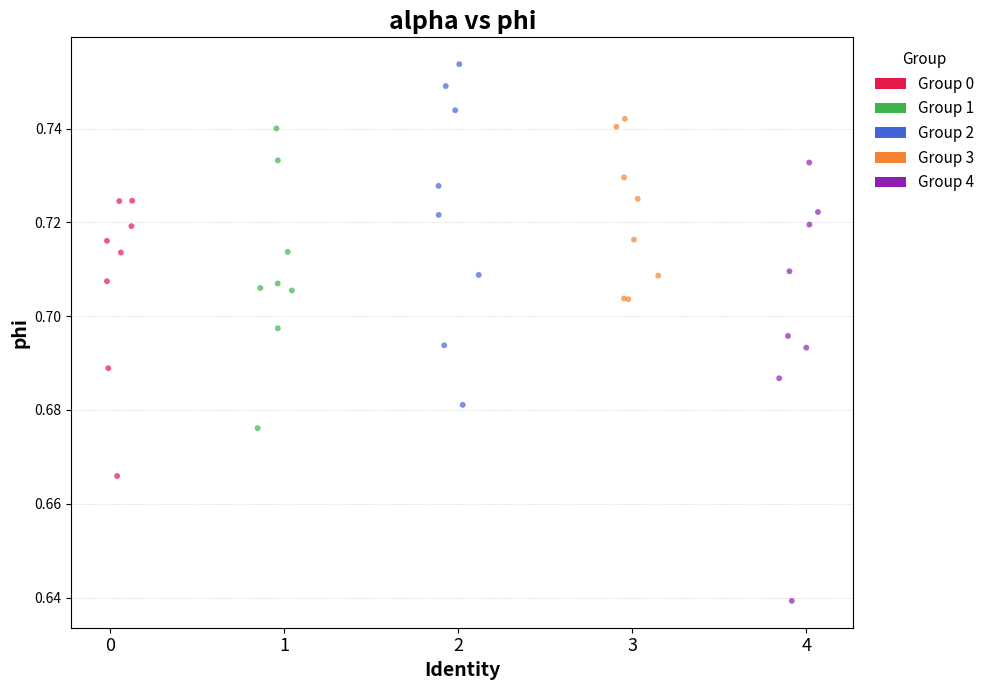

Which series has the widest spread of Y values?

Group 4